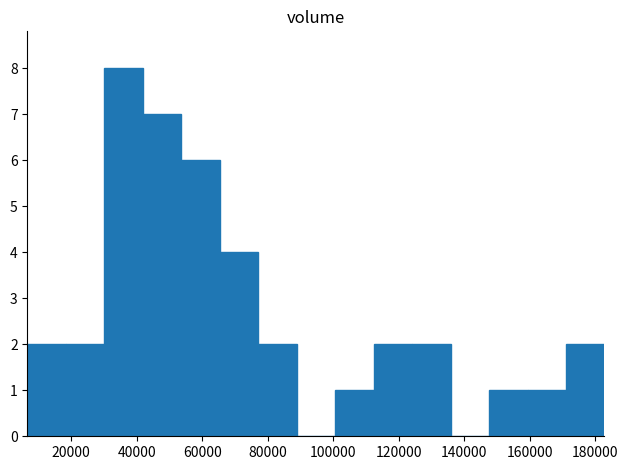

Over which range of the x-axis is the bar tallest?

30000 to 42000